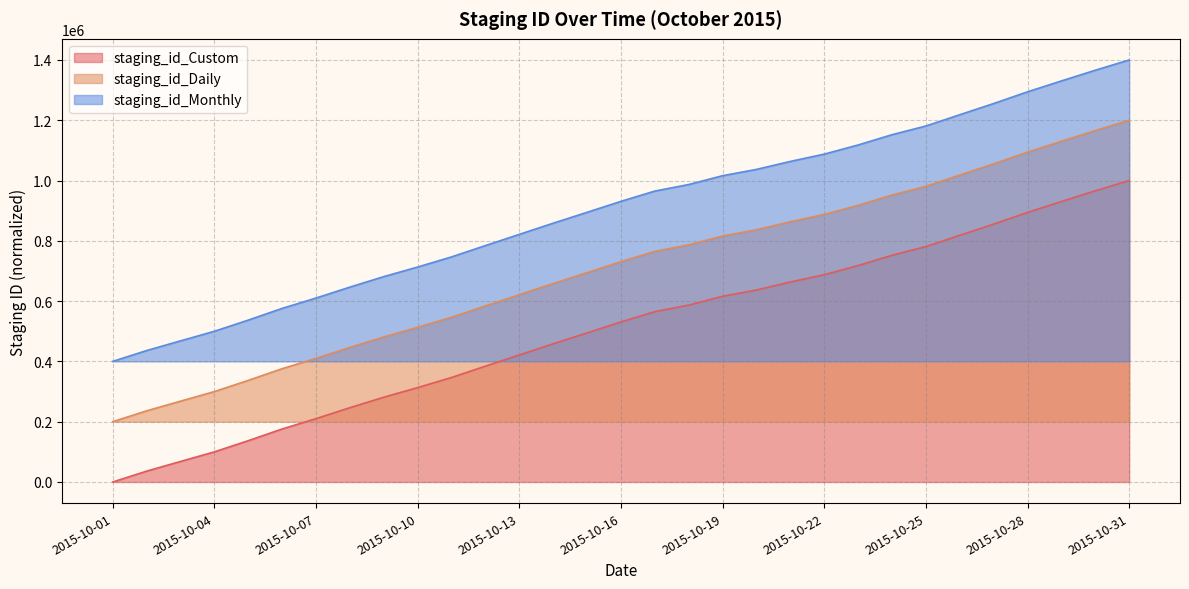

Reading left to right, what are all the values shown in this chart?

staging_id_Custom: 0.0	36014.4	68091.6	99905.9	137042.3	175815.6	210102.0	246440.2	281249.7	313048.9	346629.5	384236.3	421362.4	458444.8	494546.1	530926.0	565037.9	586774.8	615995.1	636892.0	663394.5	687563.8	717948.0	752012.6	780913.2	818346.1	855430.5	894305.1	930424.2	965888.2	1000000.0
staging_id_Daily: 200000.0	236014.4	268091.6	299905.9	337042.3	375815.6	410102.0	446440.2	481249.7	513048.9	546629.5	584236.3	621362.4	658444.8	694546.1	730926.0	765037.9	786774.8	815995.1	836892.0	863394.5	887563.8	917948.0	952012.6	980913.2	1018346.1	1055430.5	1094305.1	1130424.2	1165888.2	1200000.0
staging_id_Monthly: 400000.0	436014.4	468091.6	499905.9	537042.3	575815.6	610102.0	646440.2	681249.7	713048.9	746629.5	784236.3	821362.4	858444.8	894546.1	930926.0	965037.9	986774.8	1015995.1	1036892.0	1063394.5	1087563.8	1117948.0	1152012.6	1180913.2	1218346.1	1255430.5	1294305.1	1330424.2	1365888.2	1400000.0